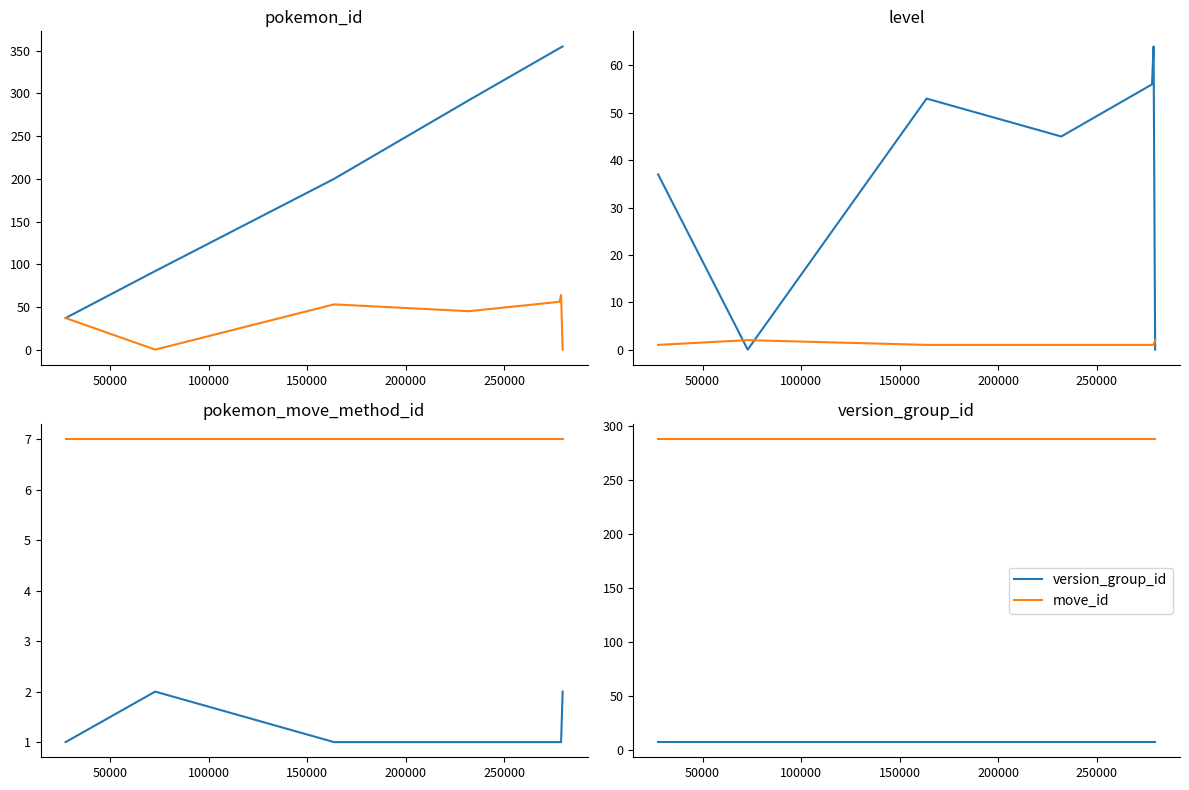

How many data points does each series have?

7